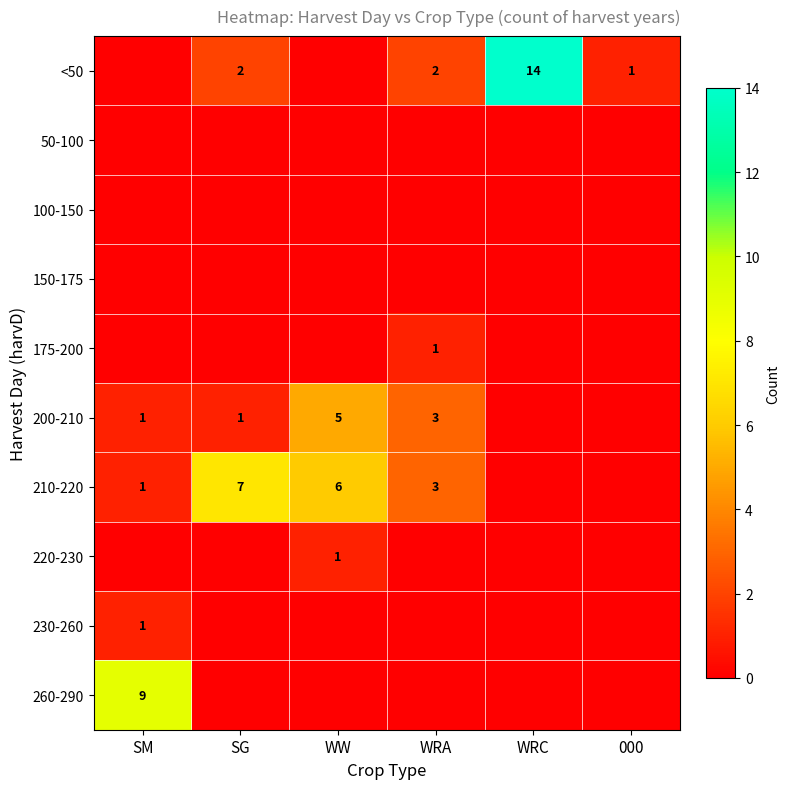

The value of 220-230 at WW is 0. True or false?

False